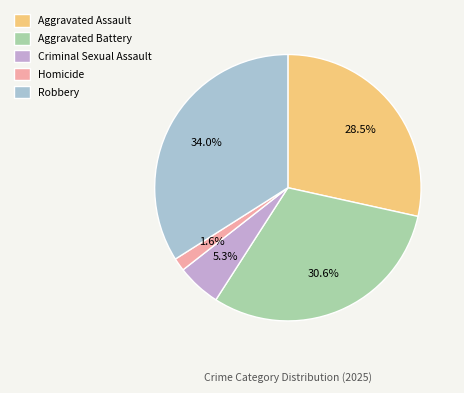

The Homicide slice represents 1% of the pie. True or false?

False